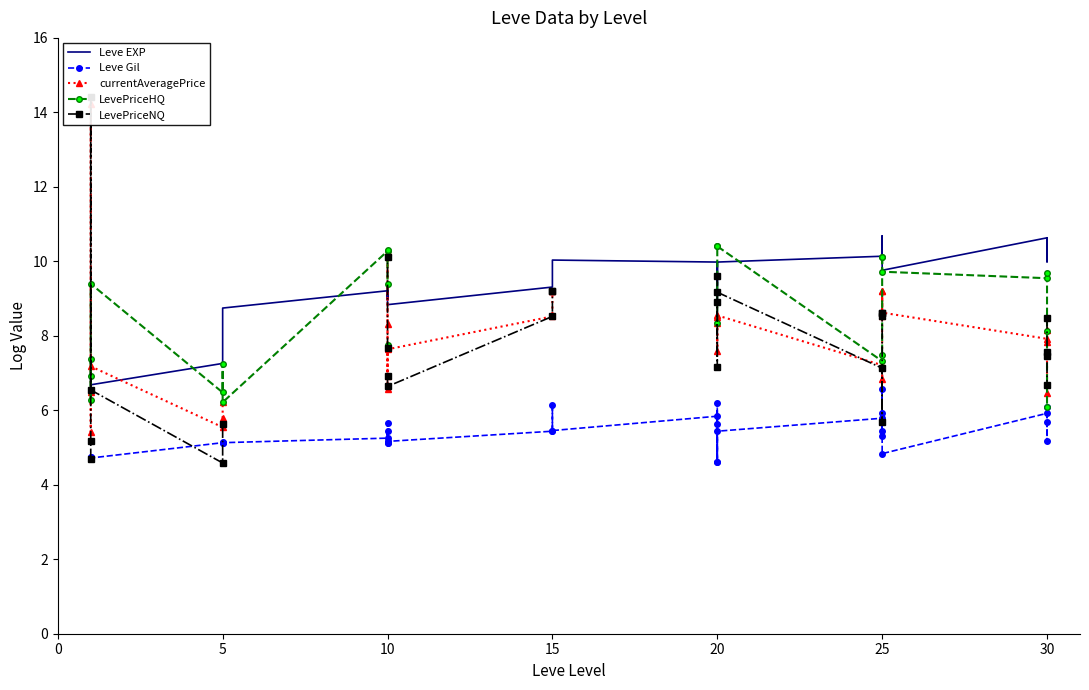

How many series are shown in this chart?

5